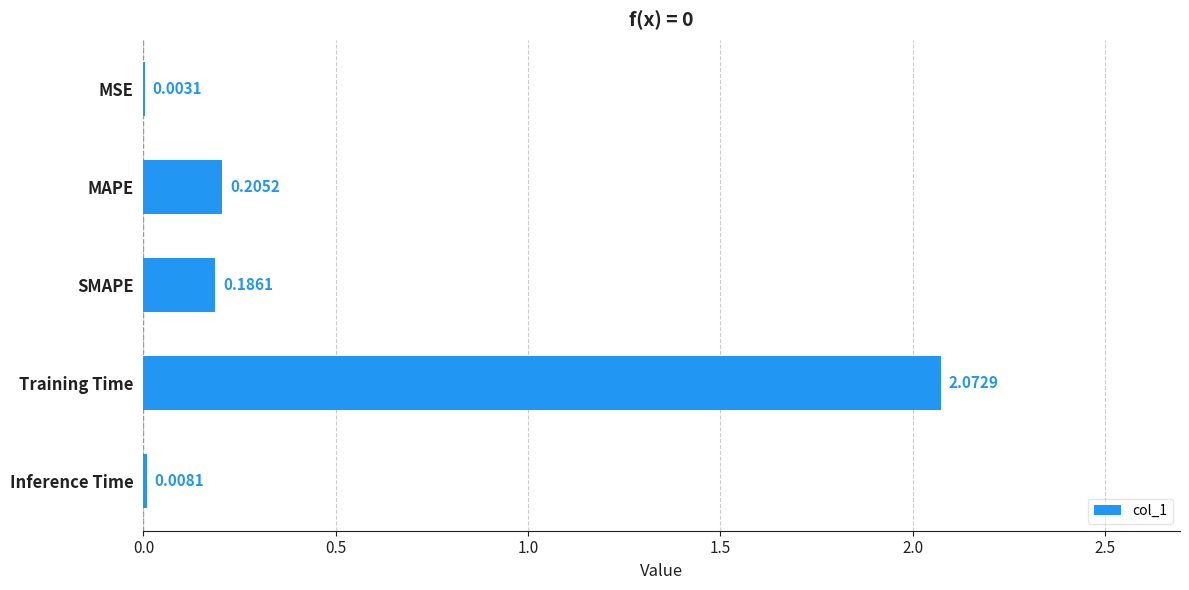

At which label is the value closest to 1?

MAPE